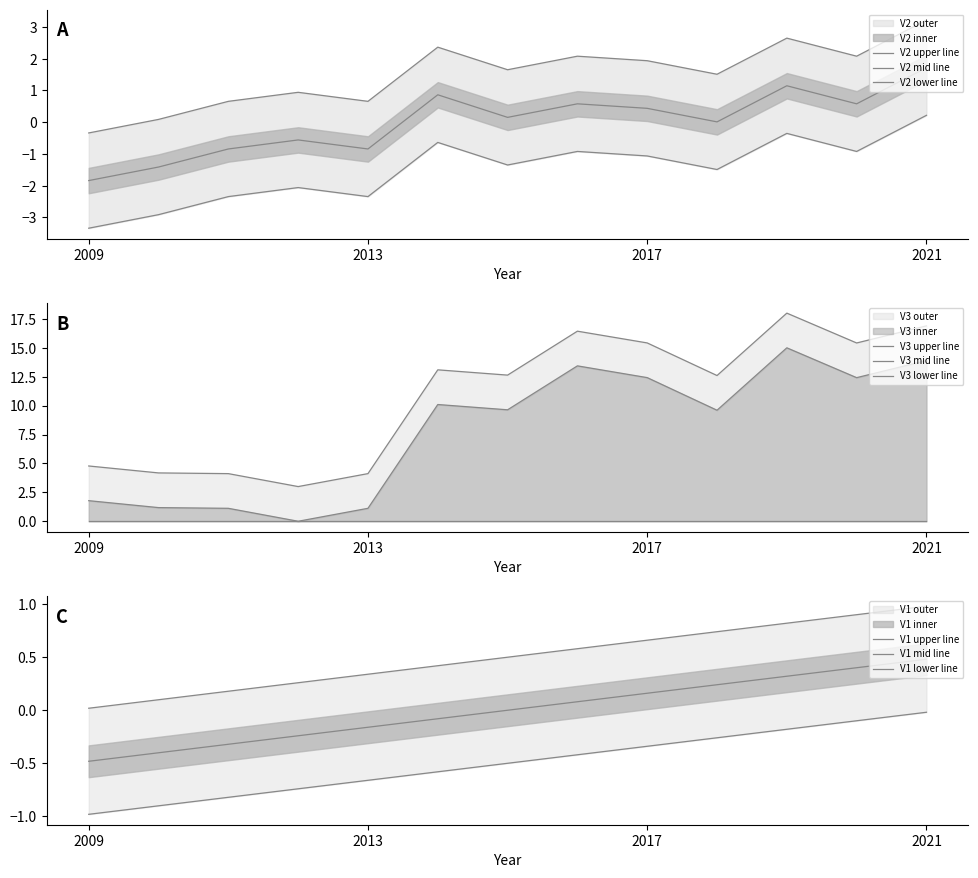

How many interior local peaks does the V2 series have?

4